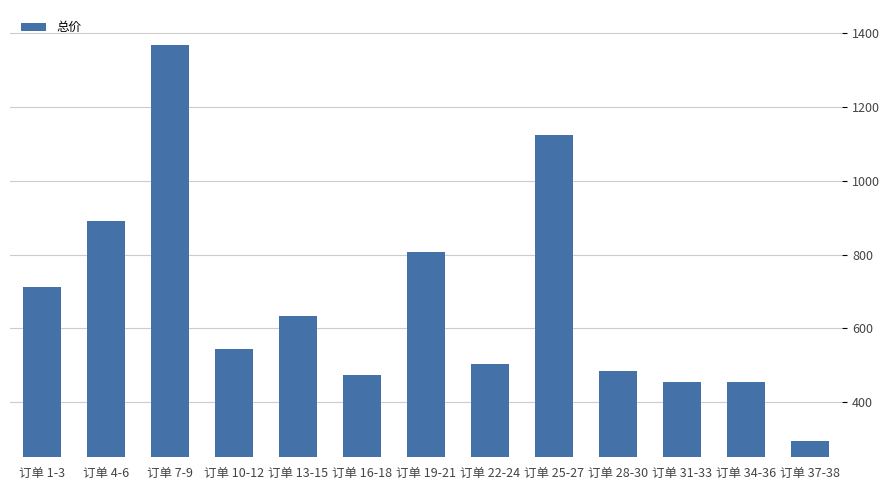

Does the chart contain stacked bars?

No